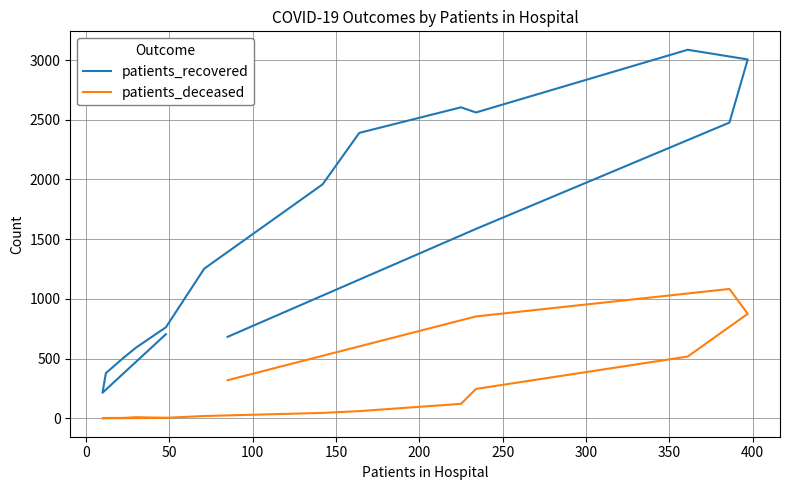

Is this an area chart (filled region under the line)?

No